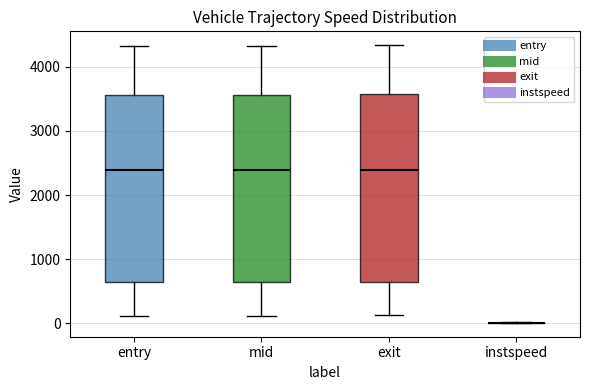

Reading left to right, transcribe this box plot: for each box, give where its median line is, the range the box spans, and where its two whiskers end, as read against the y-axis. The values are not printed on the chart, so give them approximately, as read against the axis.

entry: median 2400, box 600 to 3600, whiskers 100 to 4300
mid: median 2400, box 600 to 3600, whiskers 100 to 4300
exit: median 2400, box 600 to 3600, whiskers 100 to 4300
instspeed: box collapsed to a line at 0, whiskers 0 to 0